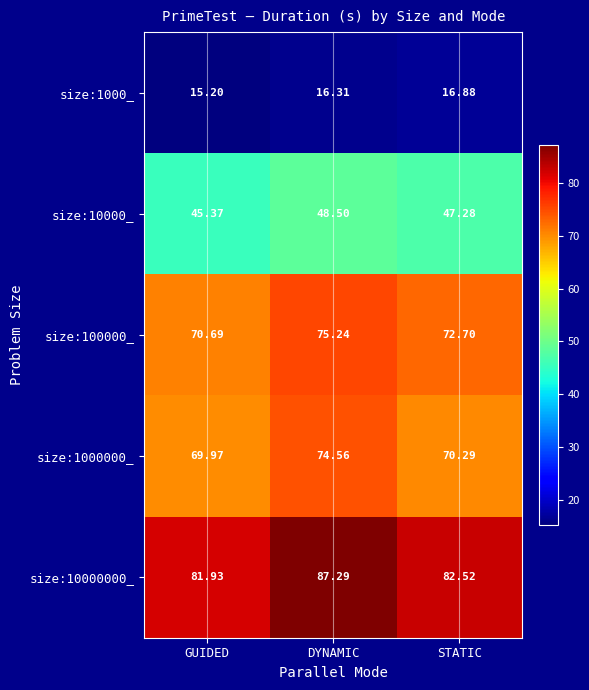

Where does the size:1000_ series first go above 16?

DYNAMIC